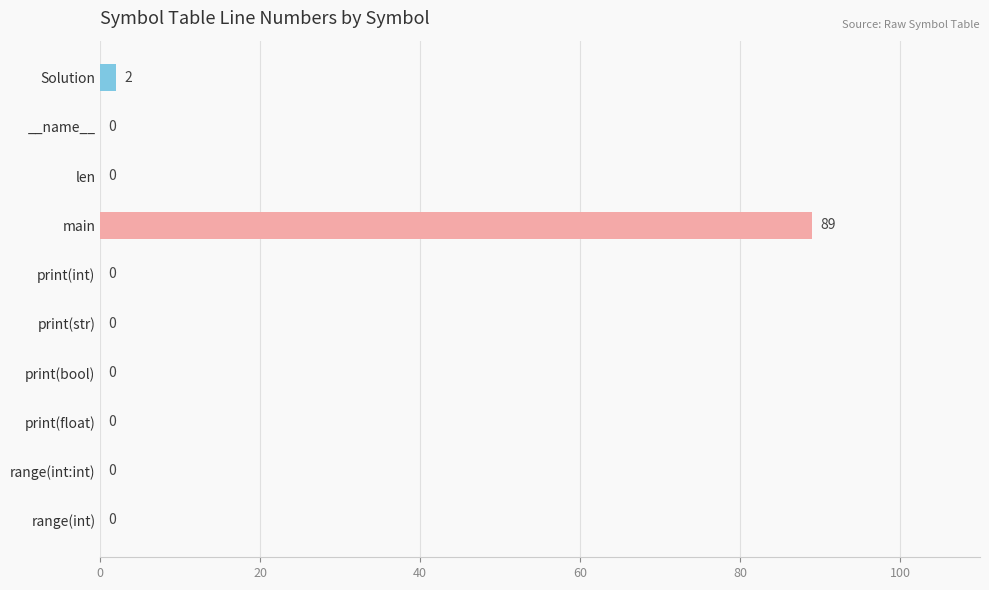

What is the maximum value shown in the chart?

89